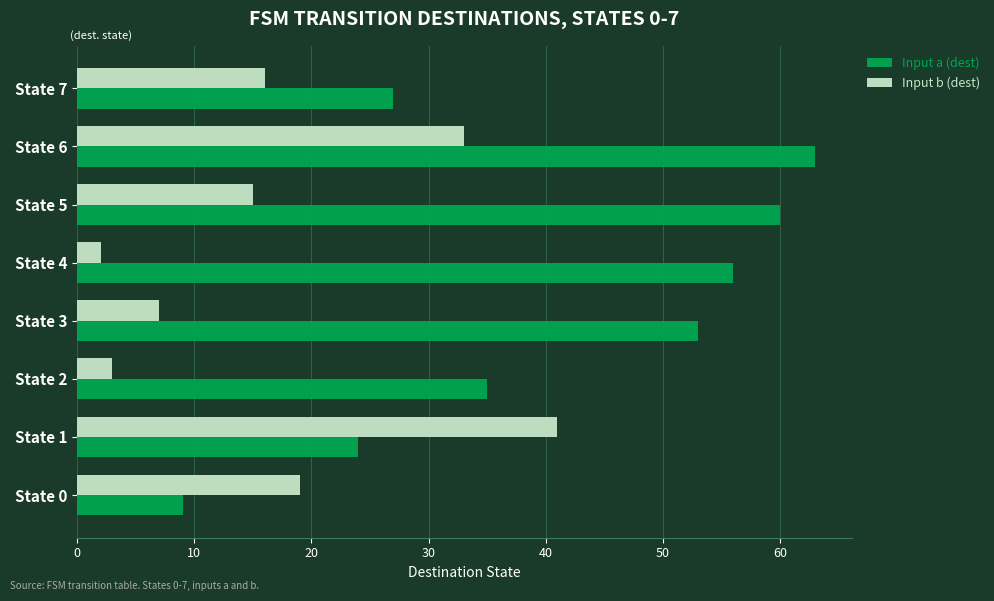

What is the highest value of the Input a (dest) series?

63